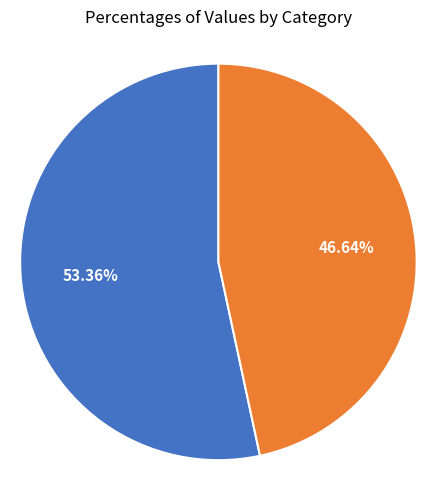

Is there a majority slice in this chart?

Yes